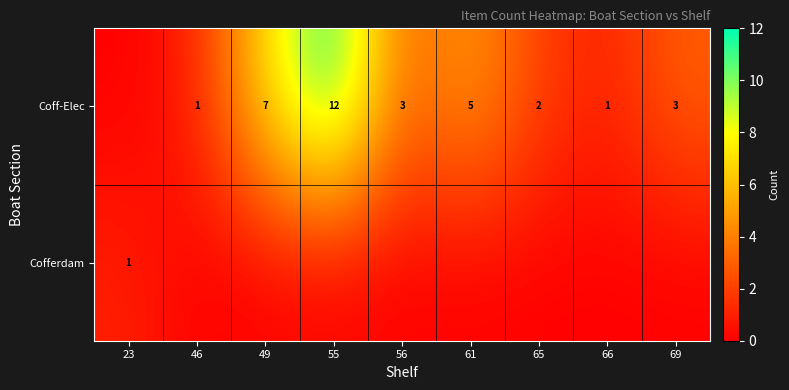

What is the spread (max minus min) of values at 56?

3